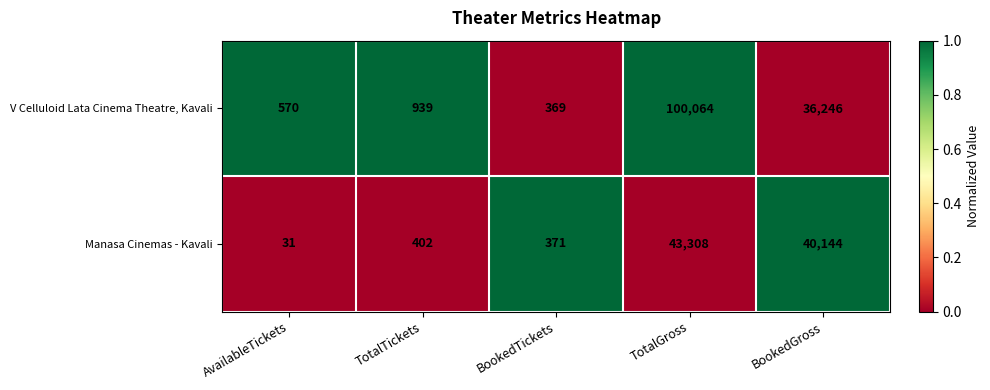

What is the total value across all series at BookedGross?

76390